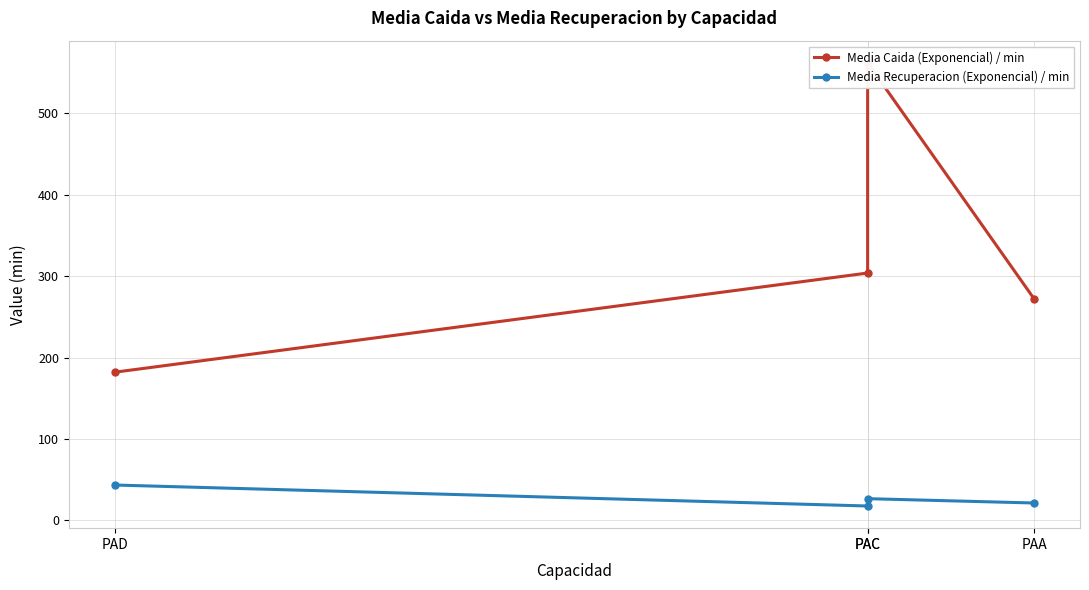

Is it true that Media Recuperacion (Exponencial) / min equals 30.1 at PAA?

False